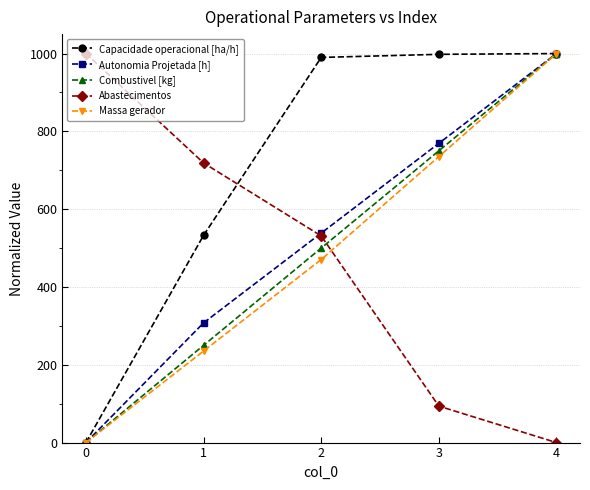

Rank the categories by Autonomia Projetada [h] value from lowest to highest.

0, 1, 2, 3, 4